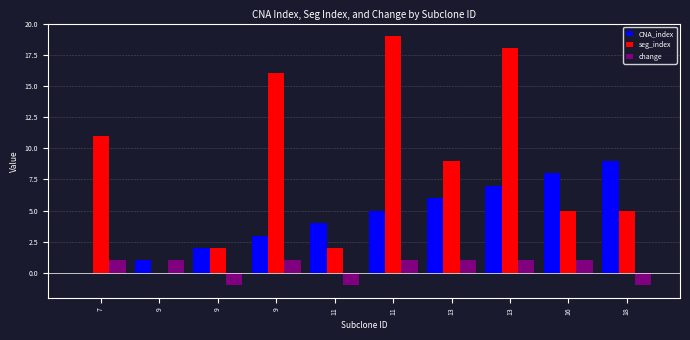

How many categories are shown in the chart?

10